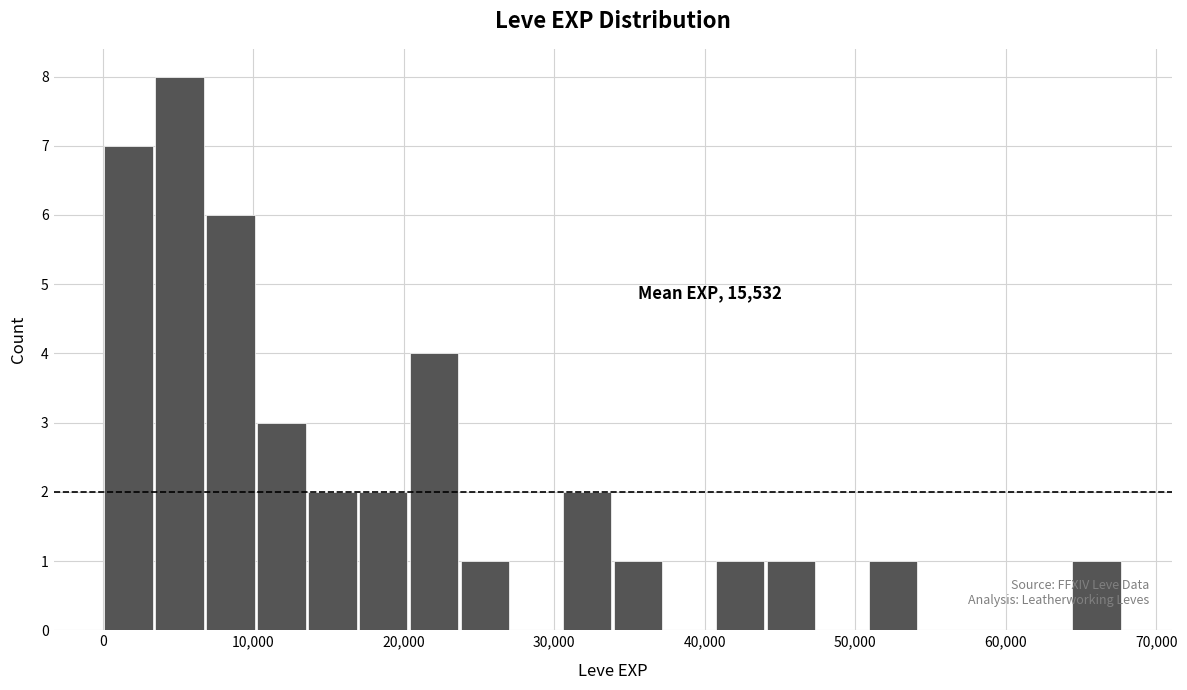

Read against the x-axis, roughly where is the centre of the tallest bar?

5000